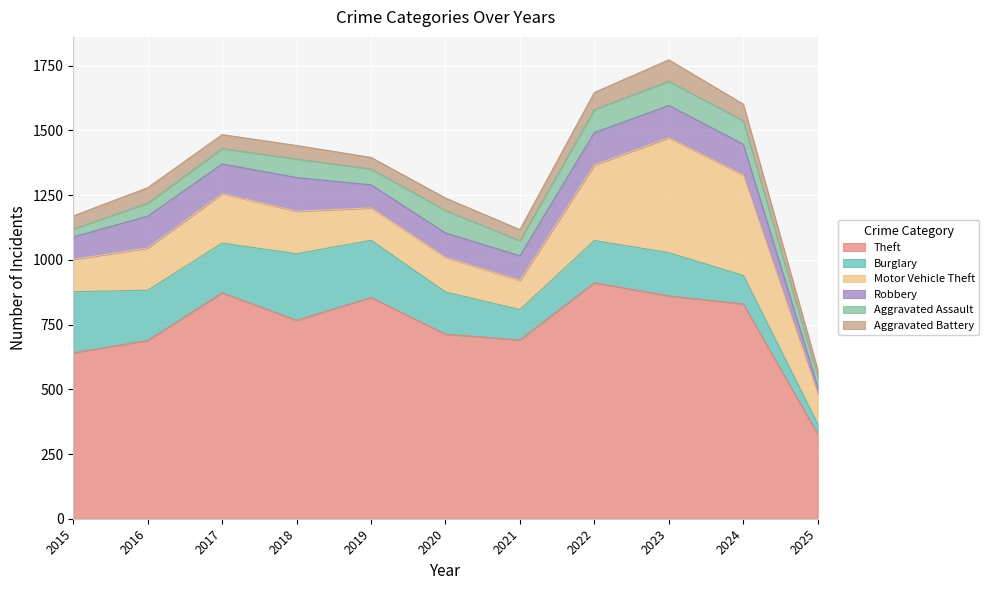

Which series changed the most between 2022 and 2025?

Theft